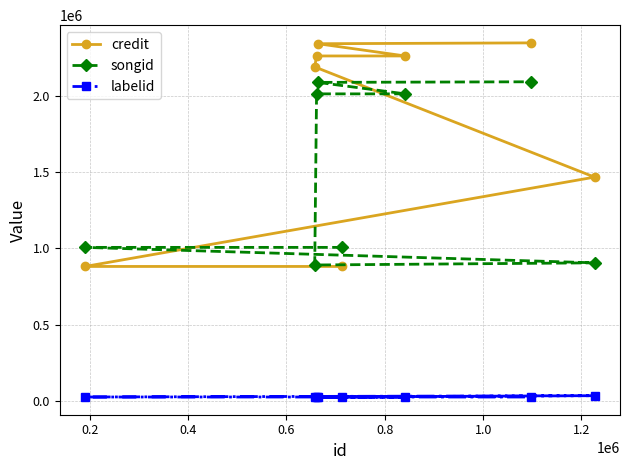

What is the difference between the maximum and minimum values in the credit series?

1466275